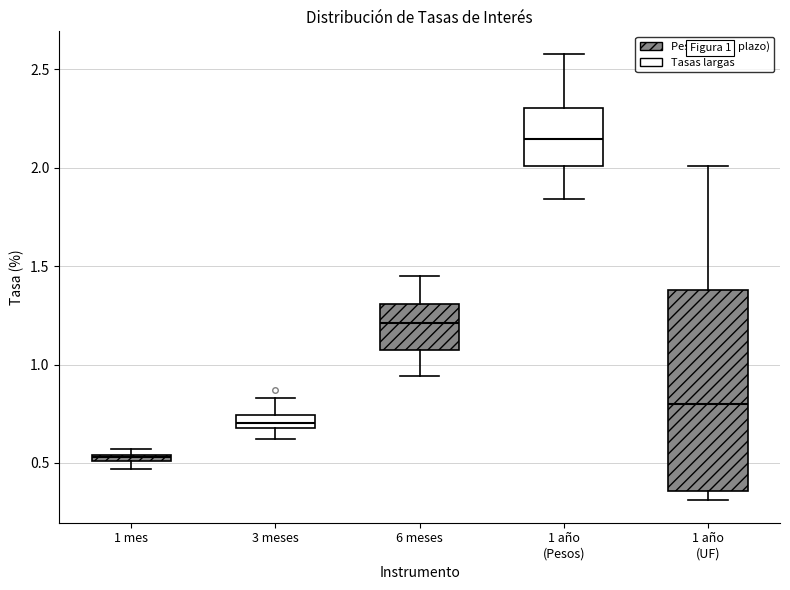

Where is the lower edge of the box for 1 año (UF) on the y-axis? The values are not printed on the chart, so give them approximately, as read against the axis.

0.35